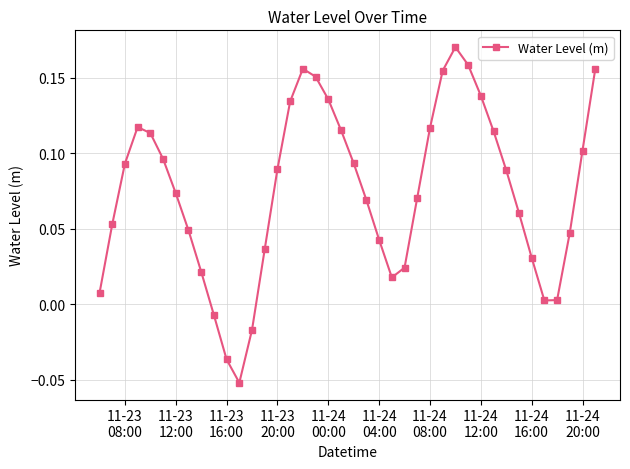

What is the sum of all values?

3.0